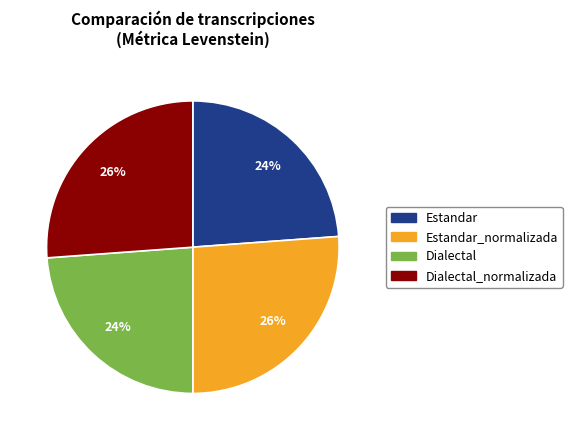

How many segments does this pie chart have?

4